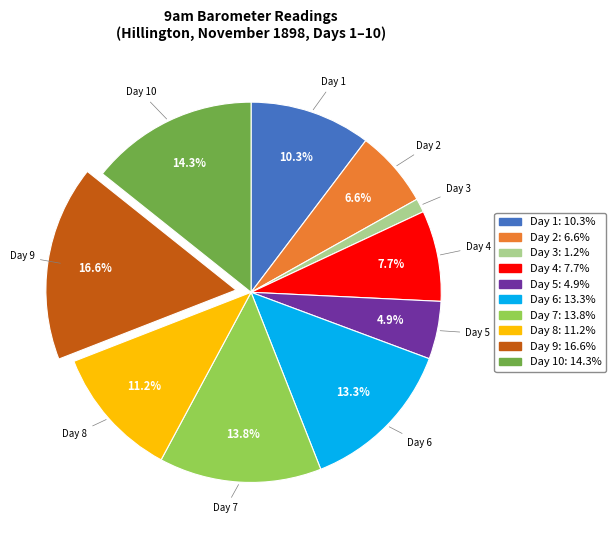

Is there a majority slice in this chart?

No